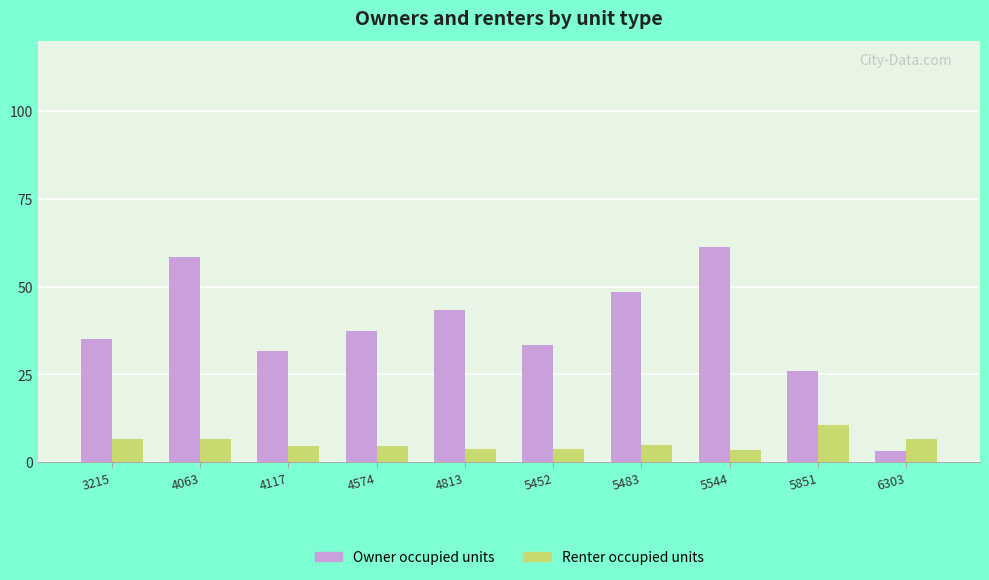

What is the sum of all Owner occupied units values?

378.2